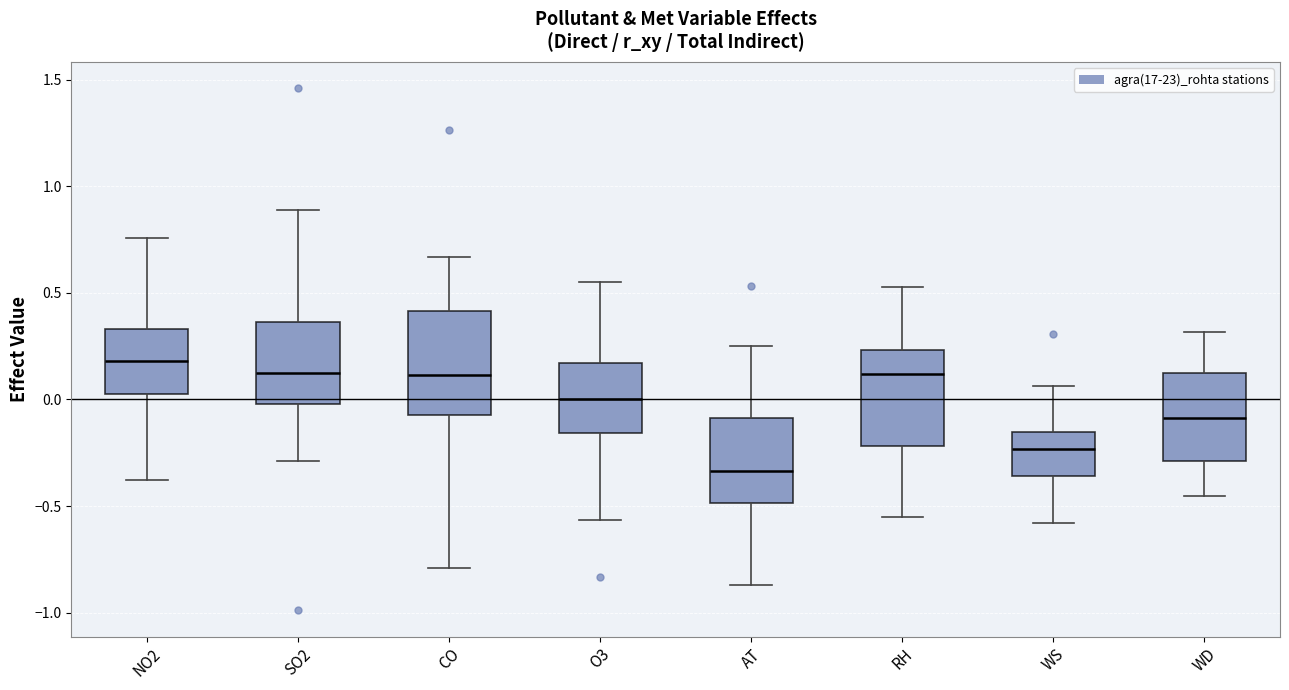

Reading left to right, read every box against the y-axis: the position of its median line, the range the box covers, and the ends of its whiskers. The values are not printed on the chart, so give them approximately, as read against the axis.

NO2: median 0.20, box 0.00 to 0.35, whiskers -0.40 to 0.75
SO2: median 0.15, box 0.00 to 0.35, whiskers -0.30 to 0.90
CO: median 0.10, box -0.05 to 0.40, whiskers -0.80 to 0.65
O3: median 0.00, box -0.15 to 0.15, whiskers -0.55 to 0.55
AT: median -0.35, box -0.50 to -0.10, whiskers -0.85 to 0.25
RH: median 0.10, box -0.20 to 0.25, whiskers -0.55 to 0.55
WS: median -0.25, box -0.35 to -0.15, whiskers -0.60 to 0.05
WD: median -0.10, box -0.30 to 0.10, whiskers -0.45 to 0.30